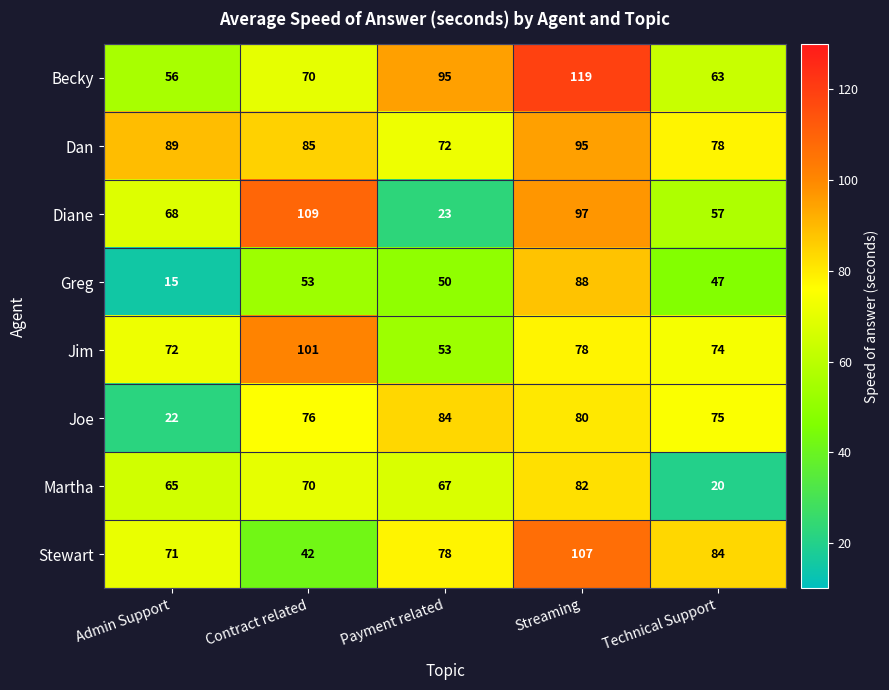

At which label does Martha first exceed 67?

Contract related